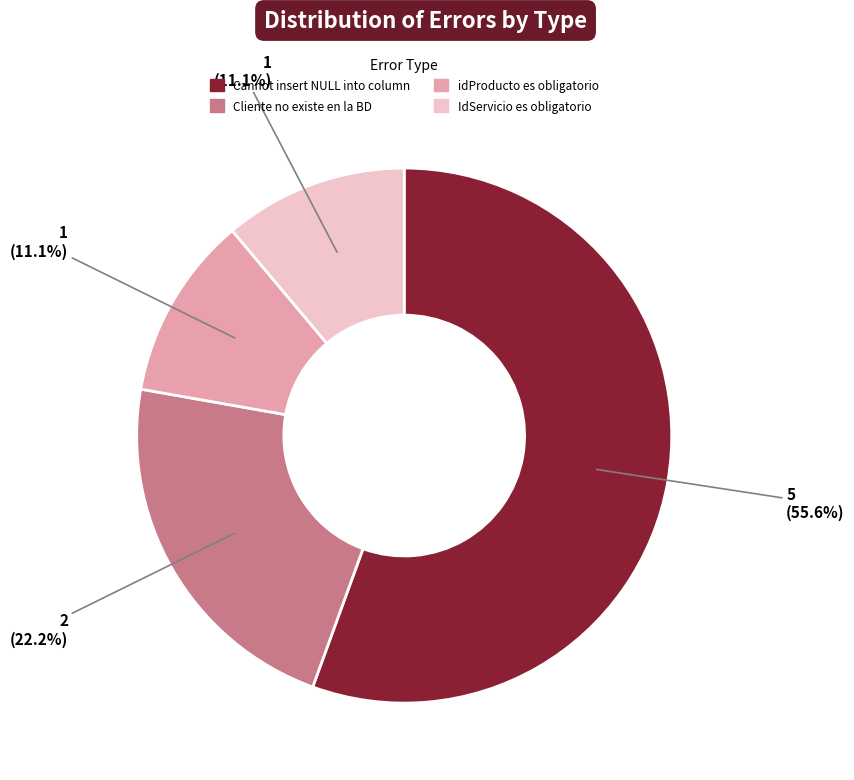

Between Cliente no existe en la BD and Cannot insert NULL into column, which is larger?

Cannot insert NULL into column